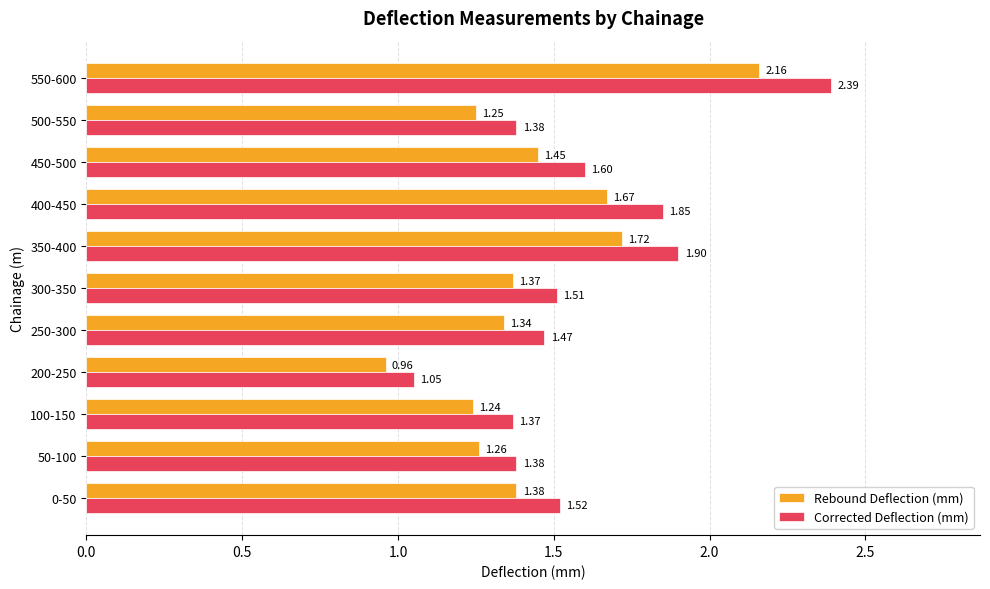

What is the sum of all Corrected Deflection (mm) values?

17.4